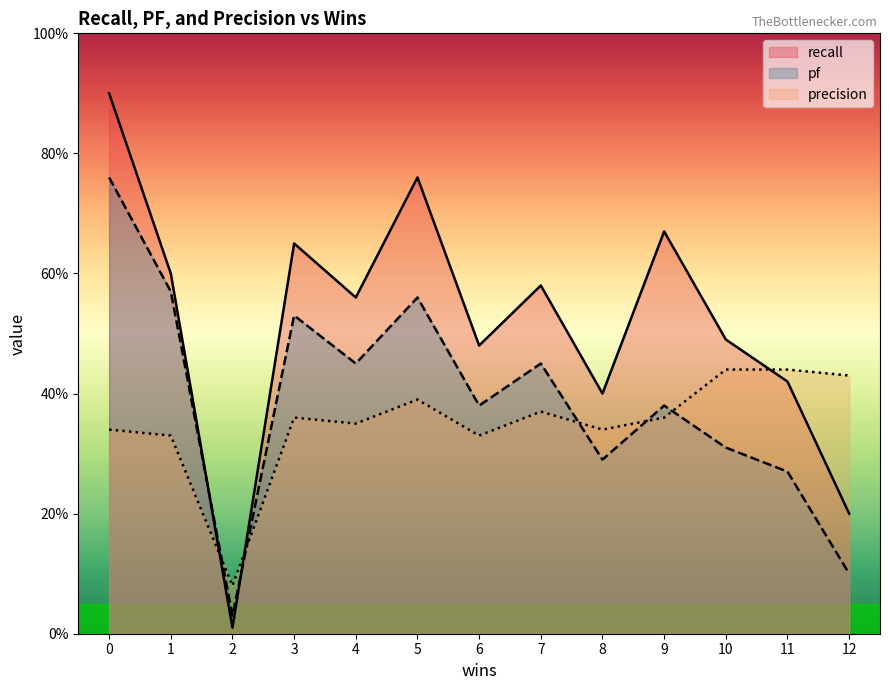

Which series has the largest range (max minus min)?

recall